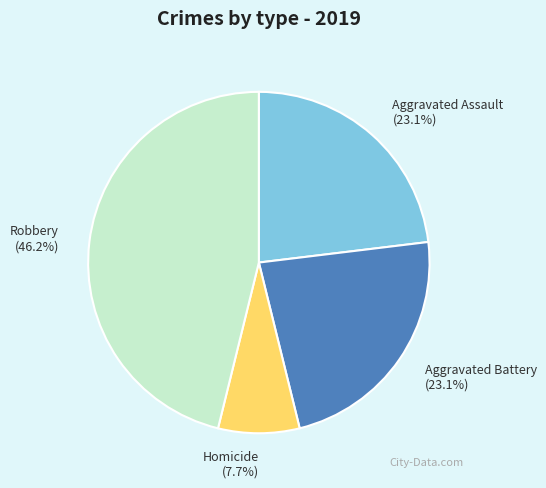

Which category has the smallest portion of the pie?

Homicide (7.7%)